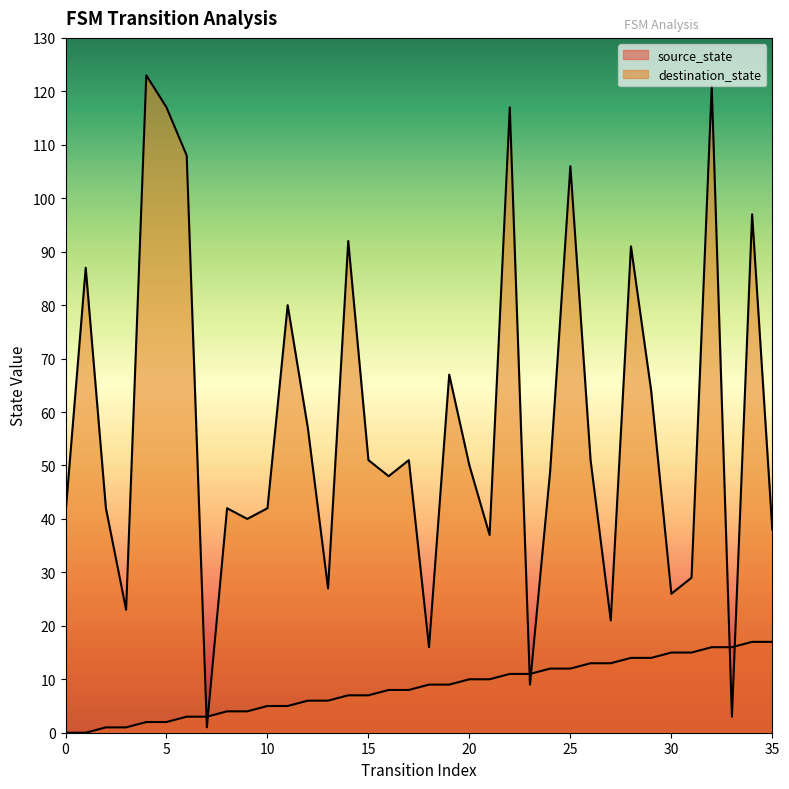

Which series has the widest spread of values?

destination_state